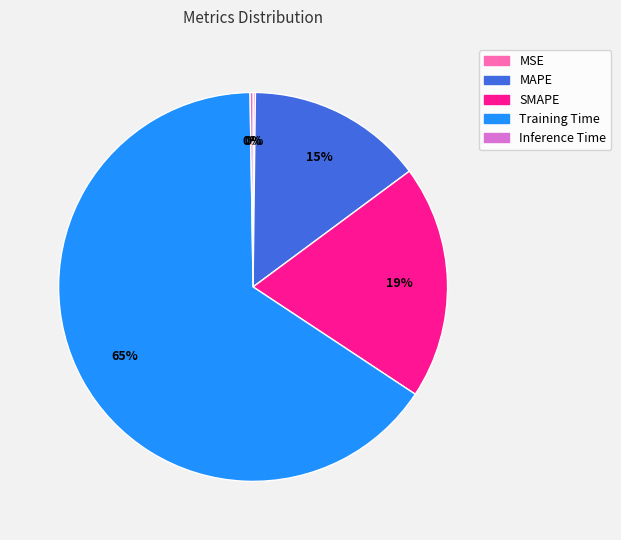

Between SMAPE and MAPE, which is larger?

SMAPE